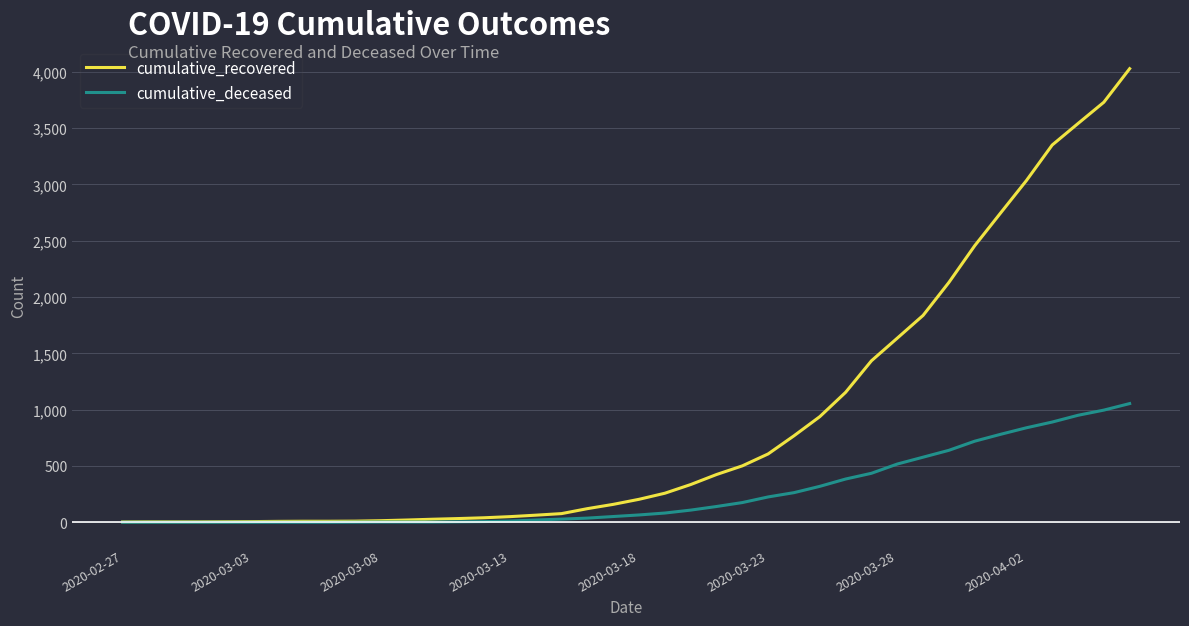

List the series in order of their overall mean, lowest first.

cumulative_deceased, cumulative_recovered